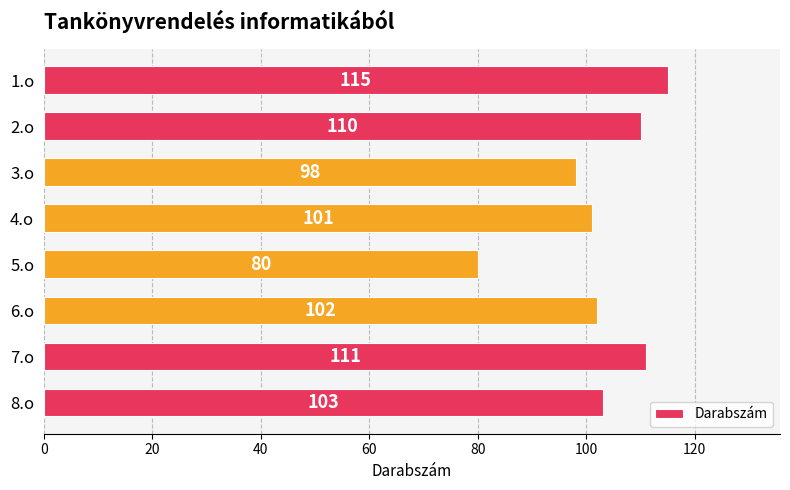

Rank the categories by value from lowest to highest.

5.o, 3.o, 4.o, 6.o, 8.o, 2.o, 7.o, 1.o